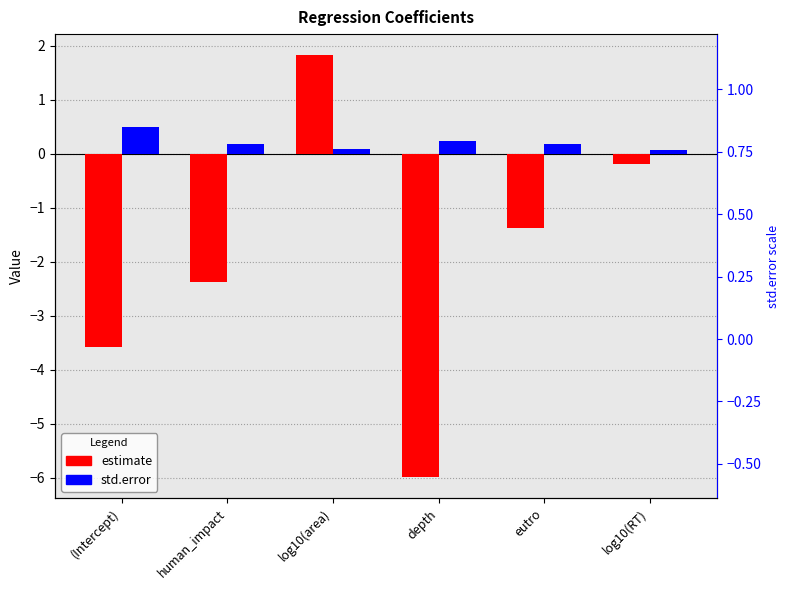

What is the value of the std.error bar at the 5th from the left?

0.2